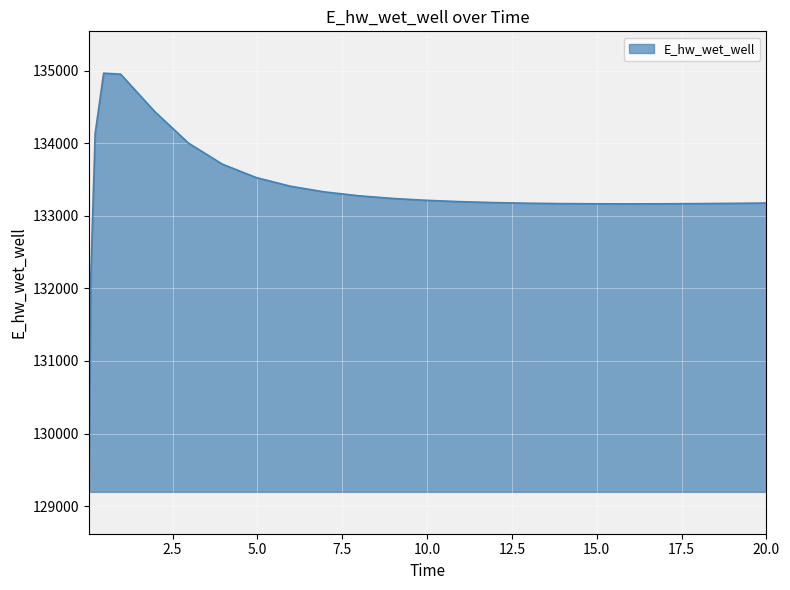

What is the difference between the maximum and minimum values?

5769.5